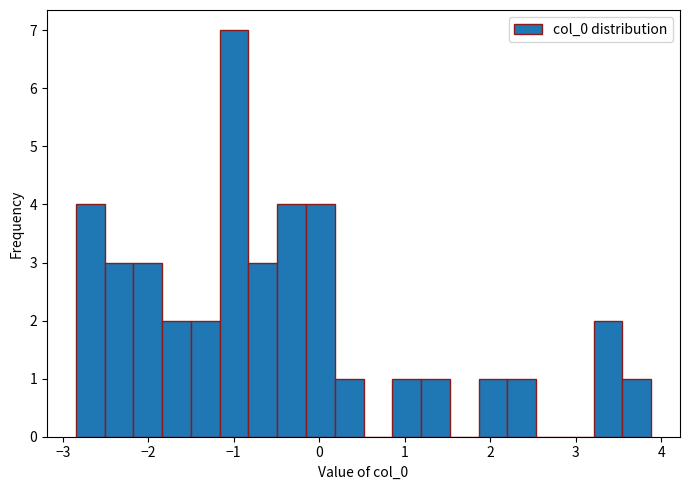

Read against the x-axis, roughly where is the centre of the tallest bar?

-1.0